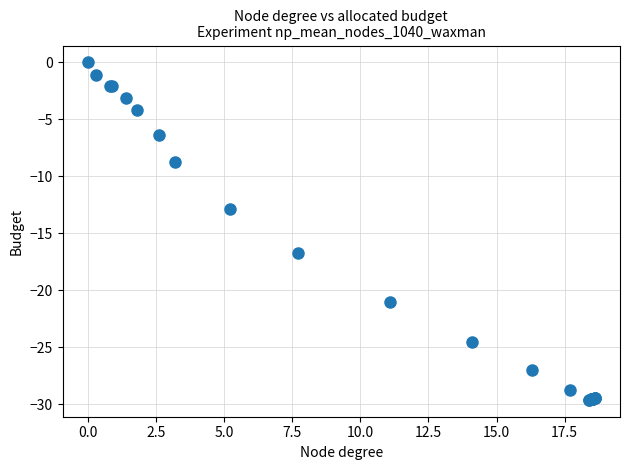

What Y value in the scatter plot is closest to -14?

-12.9